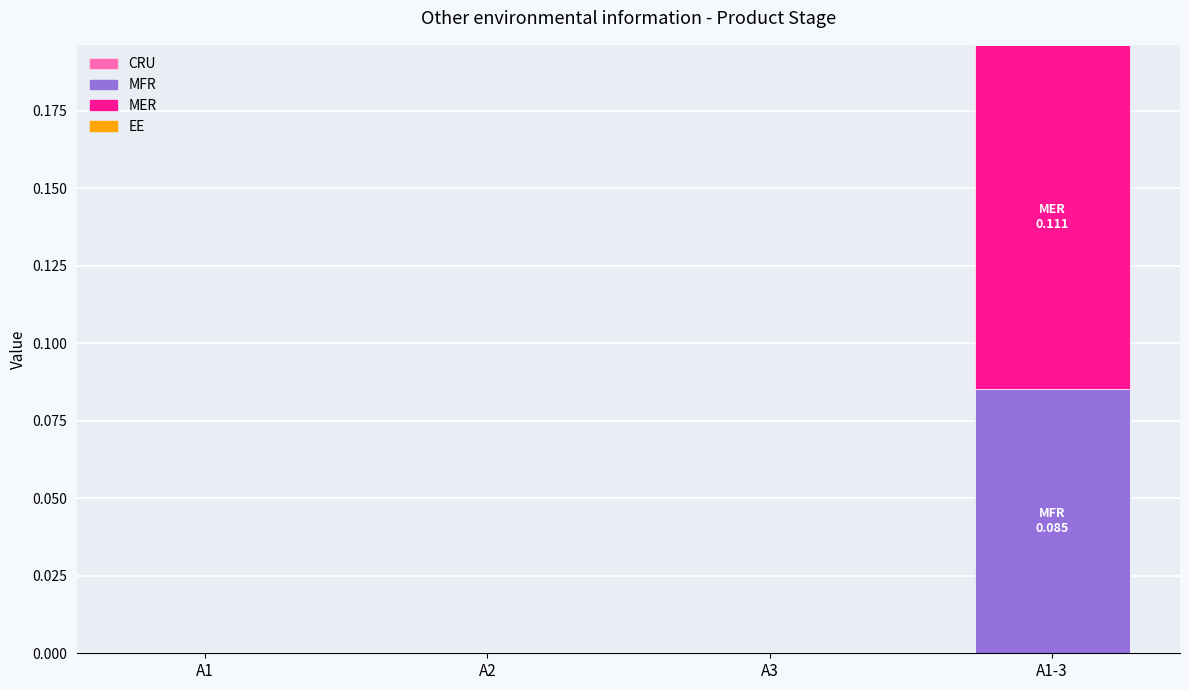

Which category has the highest value in the MFR series?

A1-3